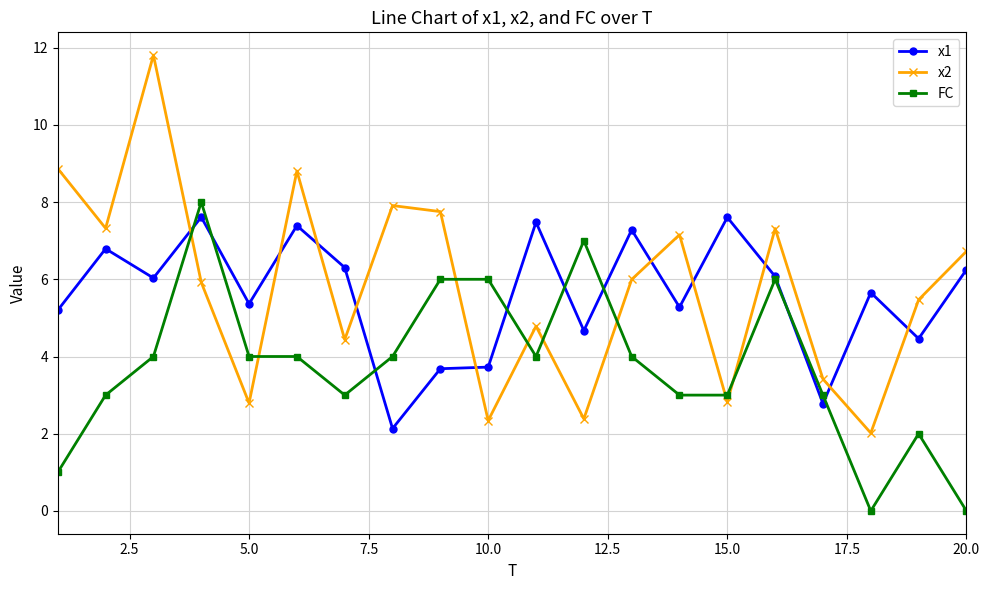

What is the value of the x2 point at the 11th from the left?

4.8